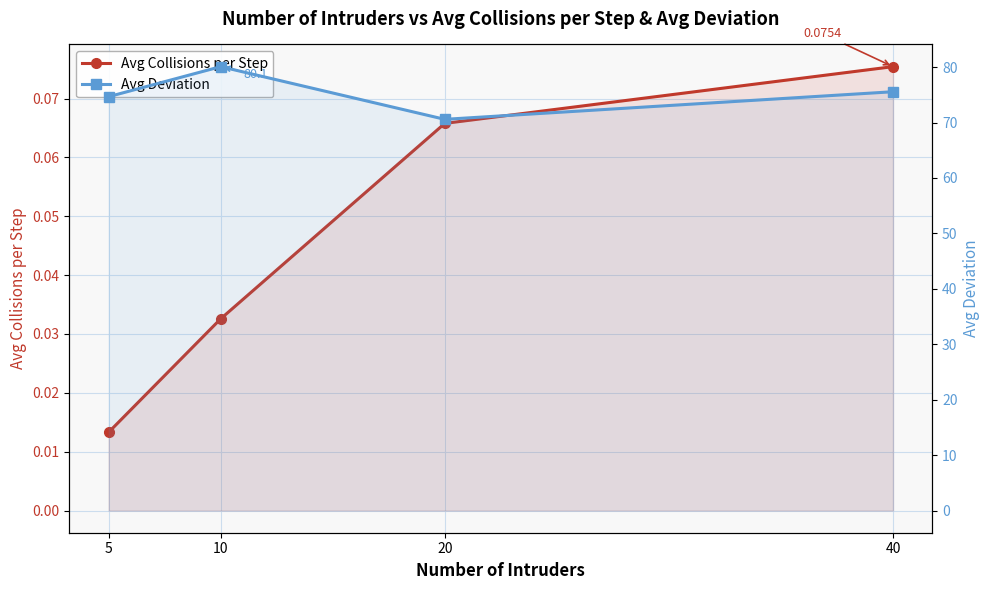

What is the spread (max minus min) of values at 5?

74.7